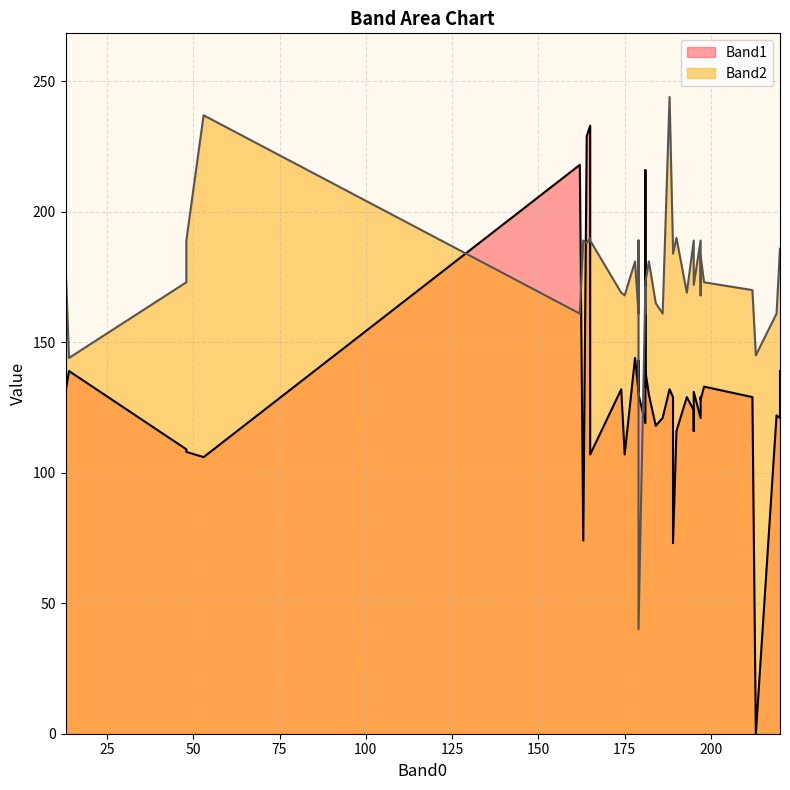

What is the value of the Band2 point at the 13th from the left?

173